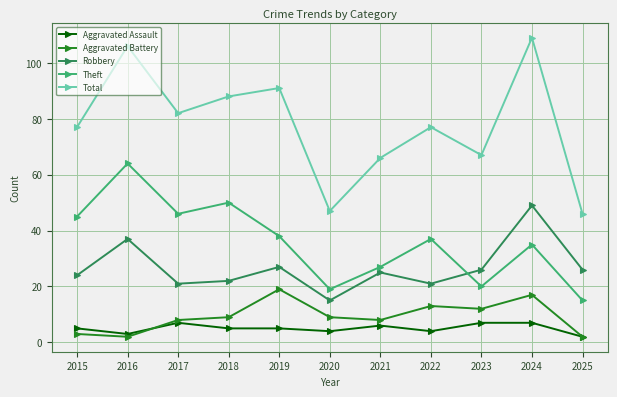

What is the total value across all series at 2018?

174